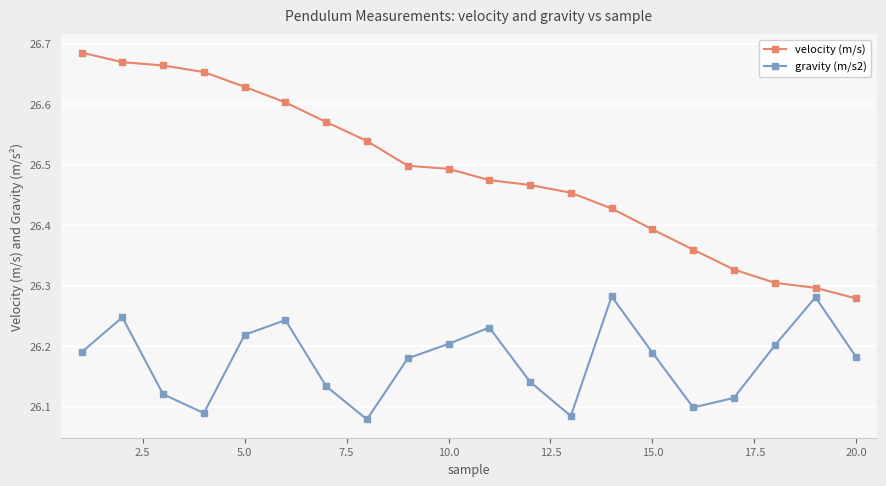

True or false: gravity (m/s2) and velocity (m/s) cross at least once.

False